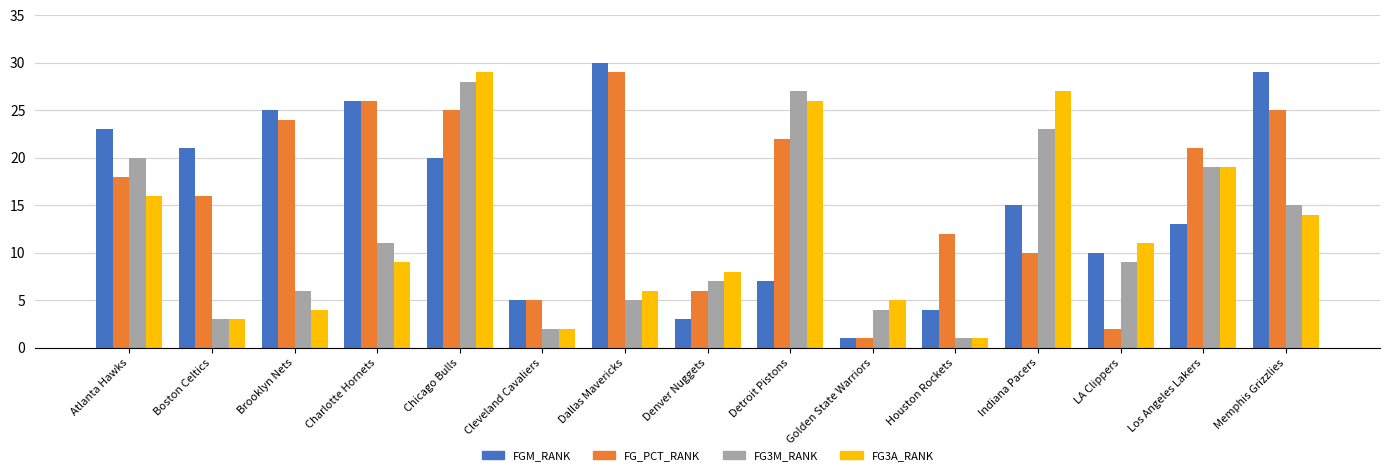

How many data points does each series have?

15